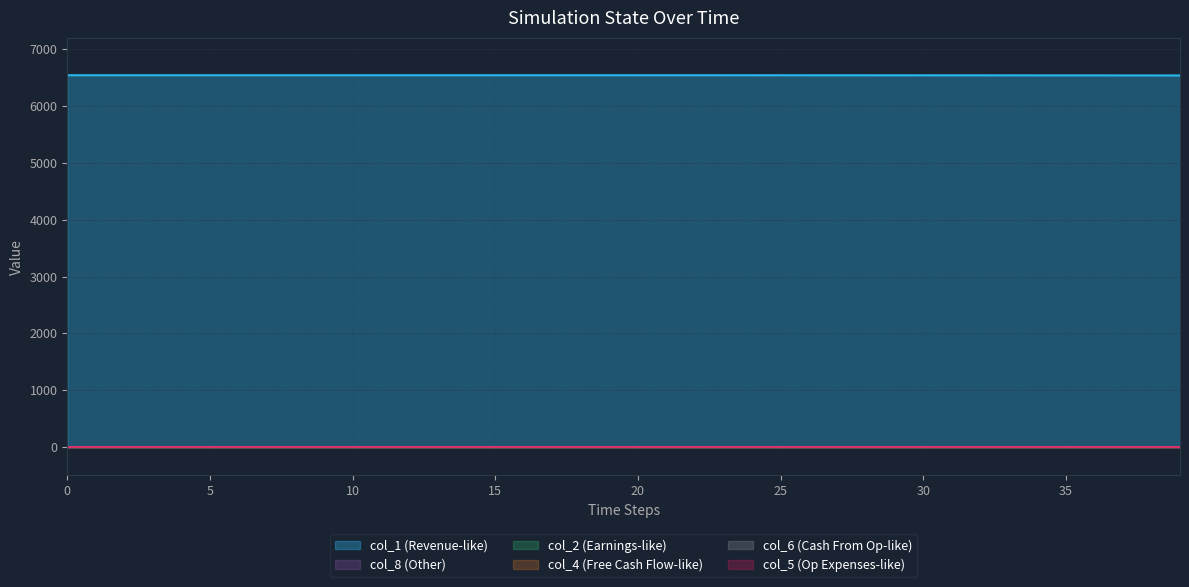

How many positive values does the col_8 series have?

34